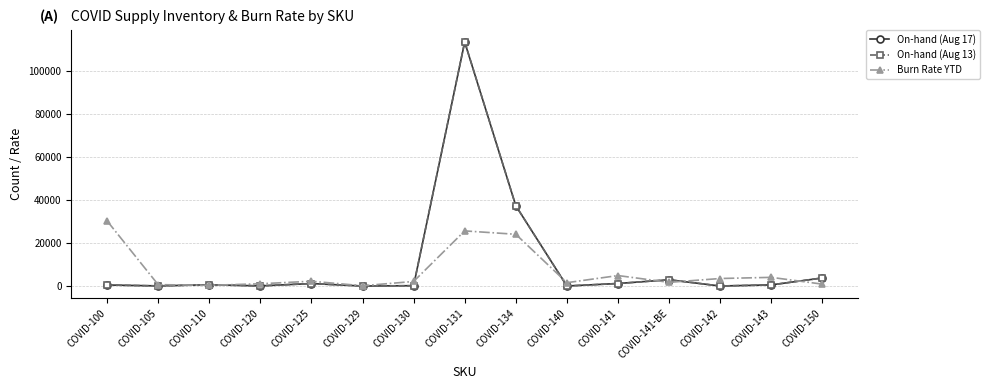

What is the greatest value displayed?

113371